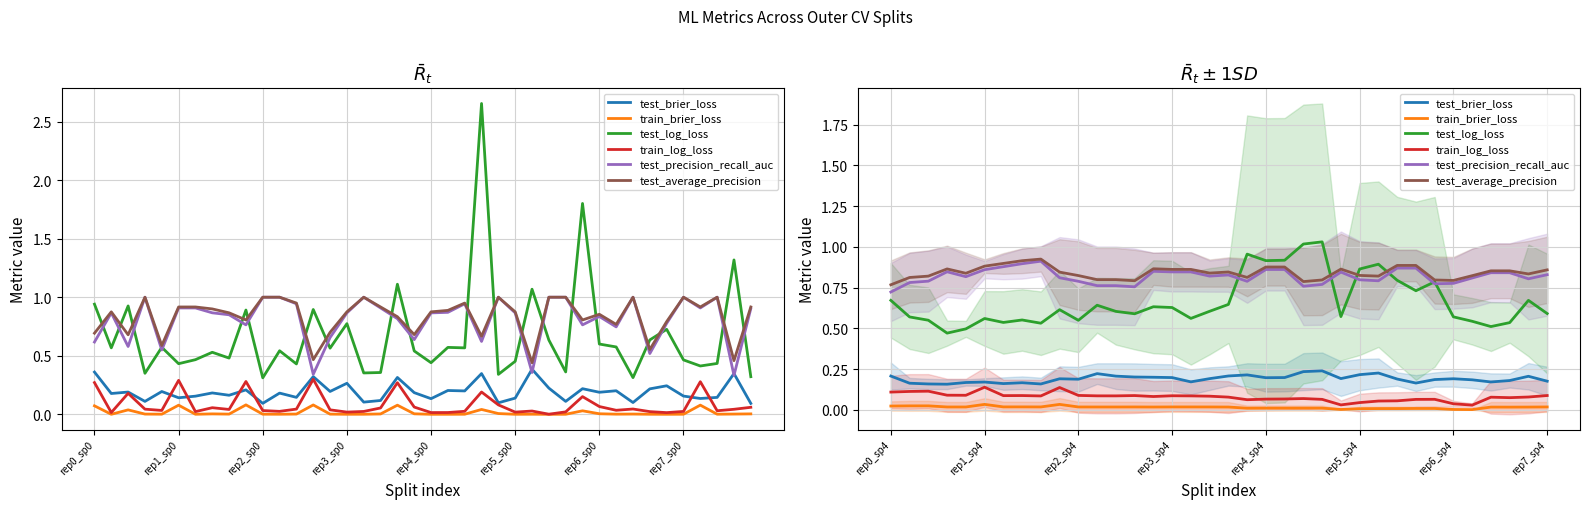

Is this an area chart (filled region under the line)?

No